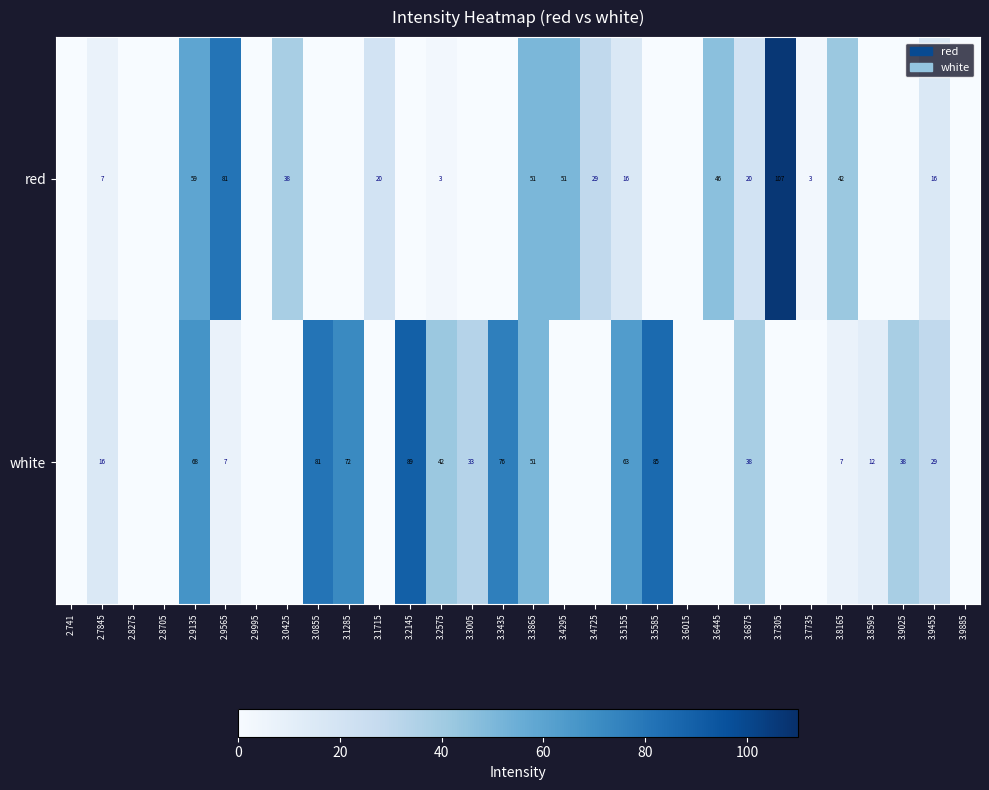

What is the sum of the white values at 3.3435 and 3.5585?

161